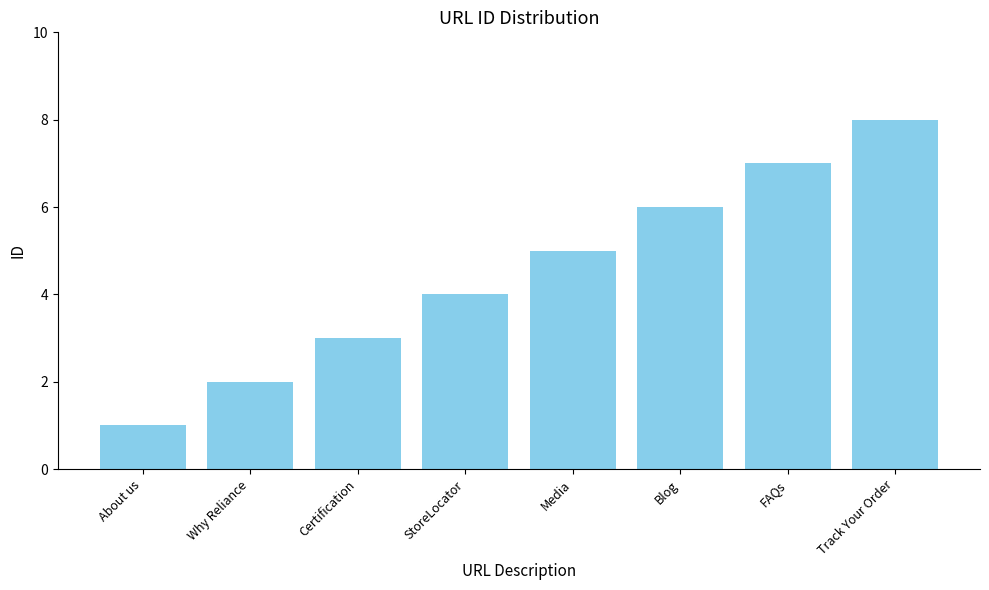

What position from the right is StoreLocator?

5